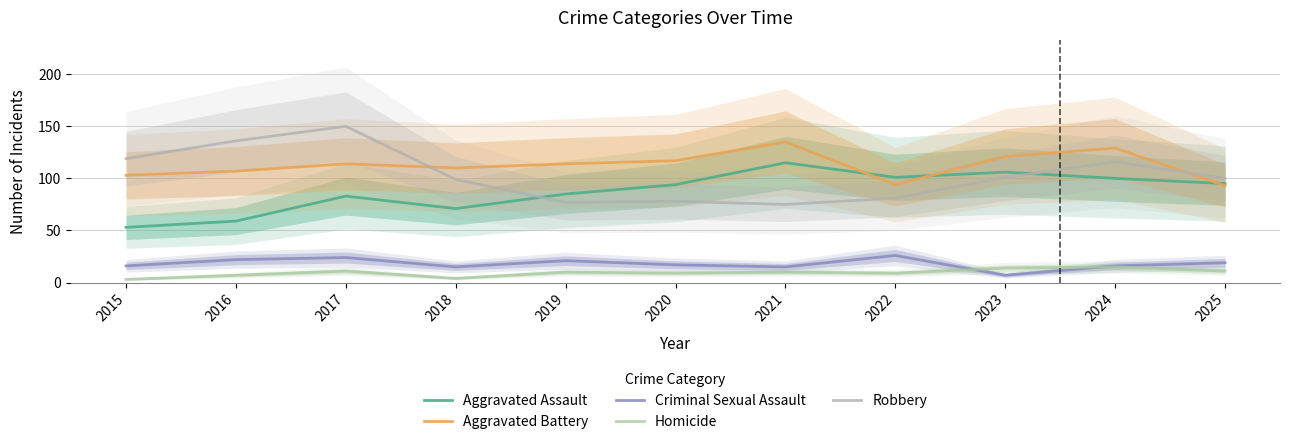

Which series changed the most between 2022 and 2025?

Robbery